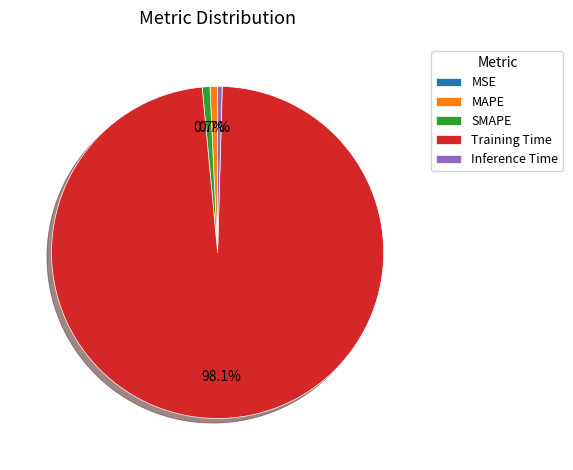

To the nearest percent, what portion does SMAPE represent?

1%